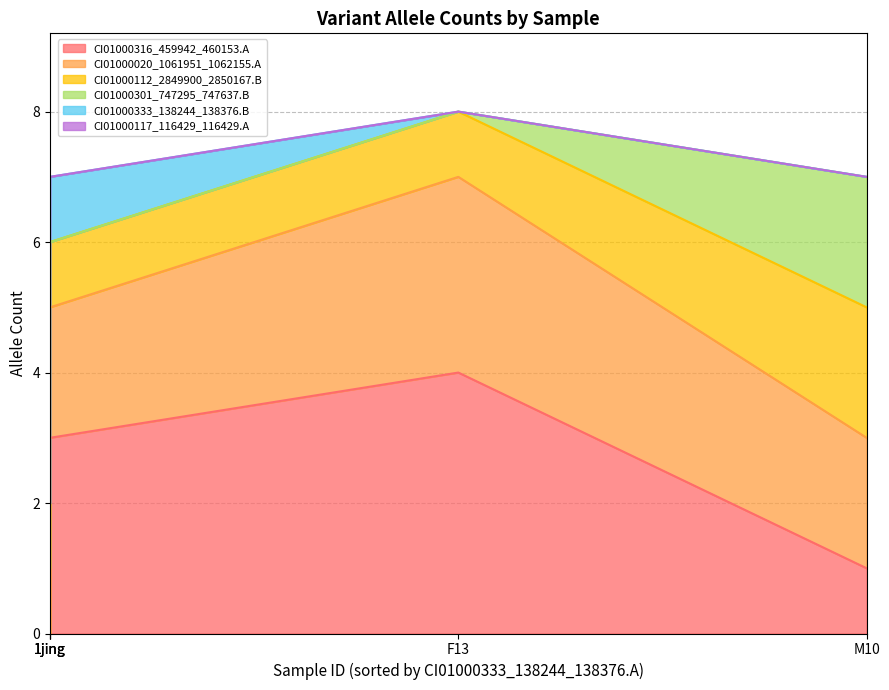

What value does the CI01000112_2849900_2850167.B series have at F13?

1